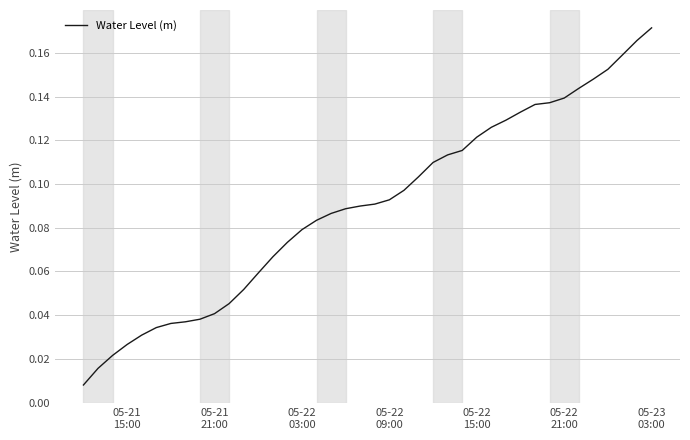

What is the difference between the second highest and minimum values?

0.2